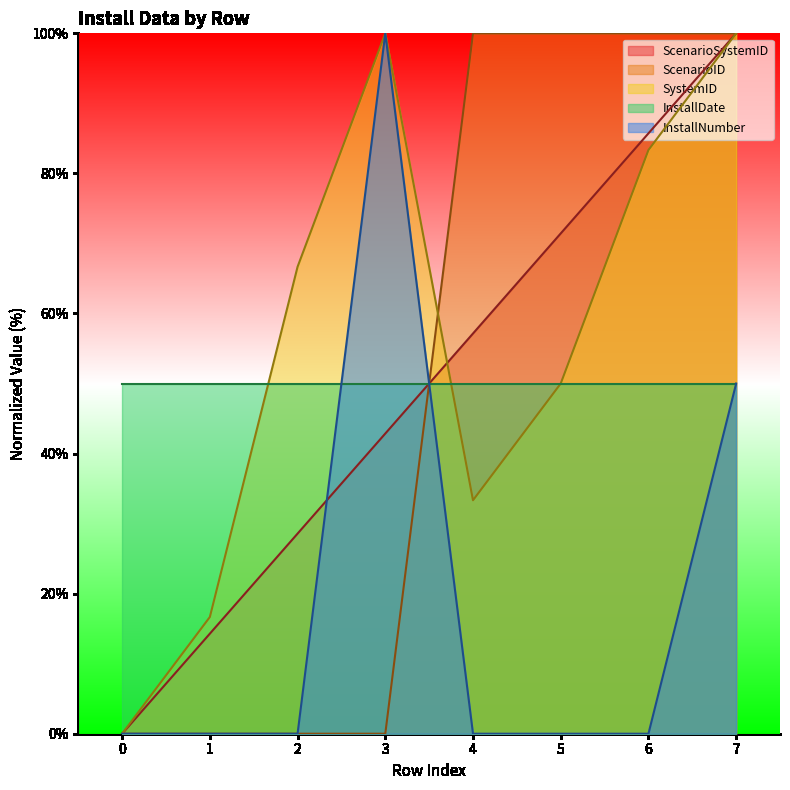

What is the difference between the second highest and second lowest values in the ScenarioID series?

100.0